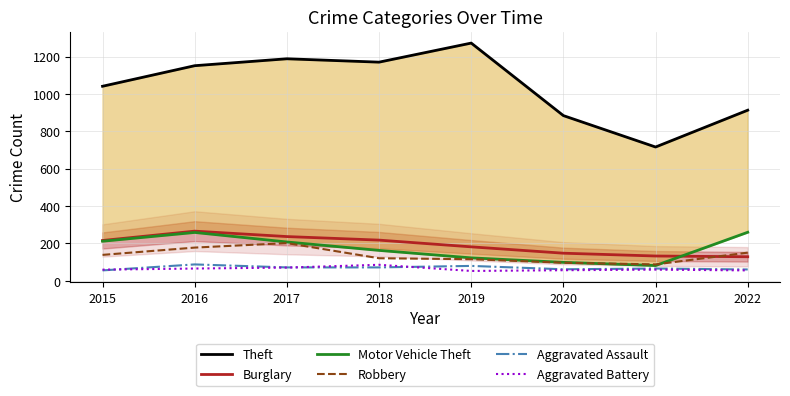

What is the total value across all series at 2022?

1570